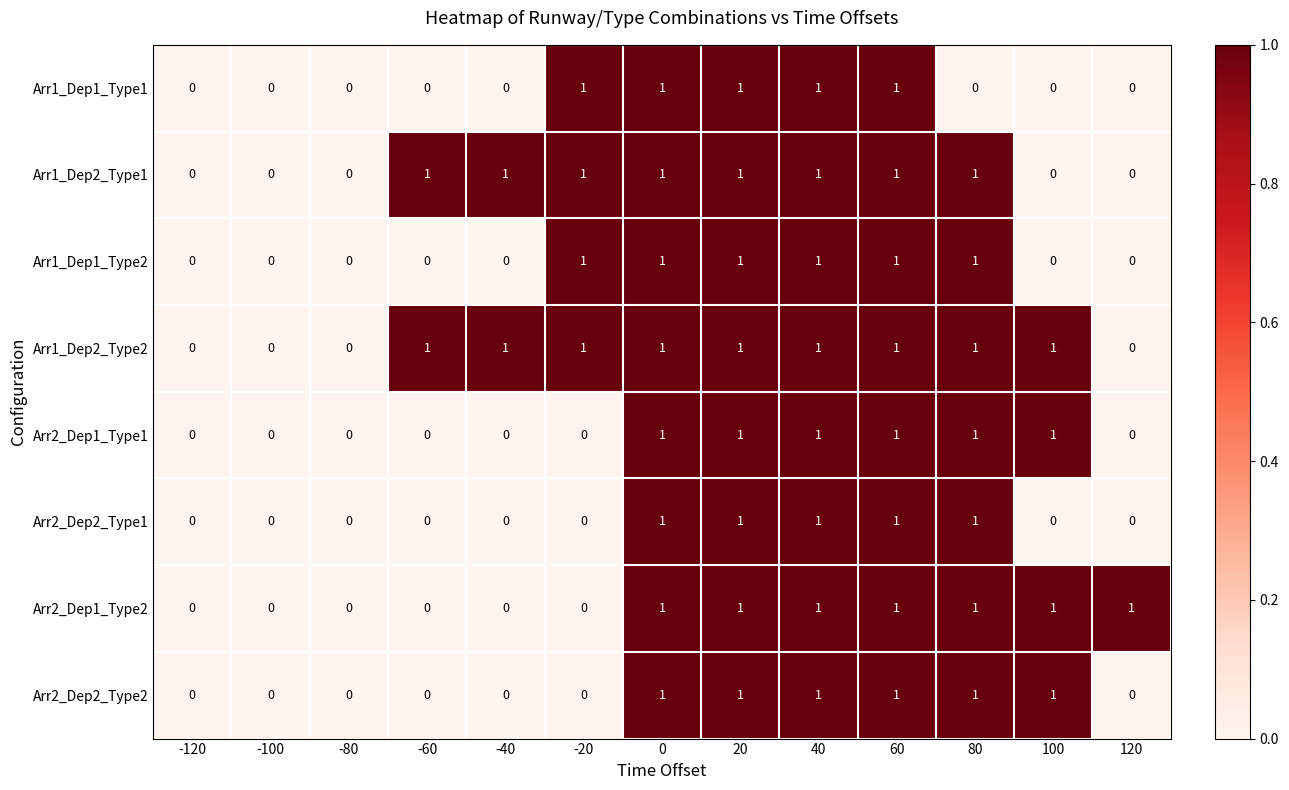

Count the Arr2_Dep2_Type2 values in the range 0 to 1.

13